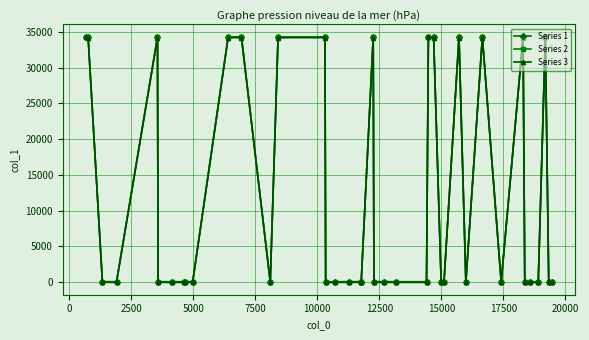

At how many categories does at least one series exceed 14528?

14